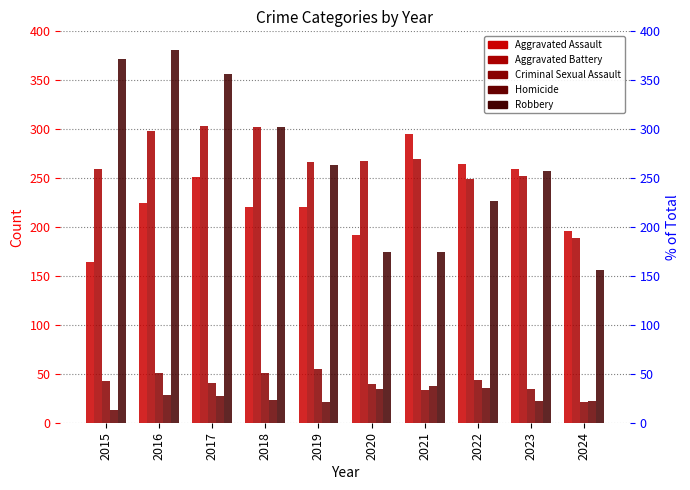

At 2021, list the series in order from largest to smallest.

Aggravated Assault, Aggravated Battery, Robbery, Homicide, Criminal Sexual Assault